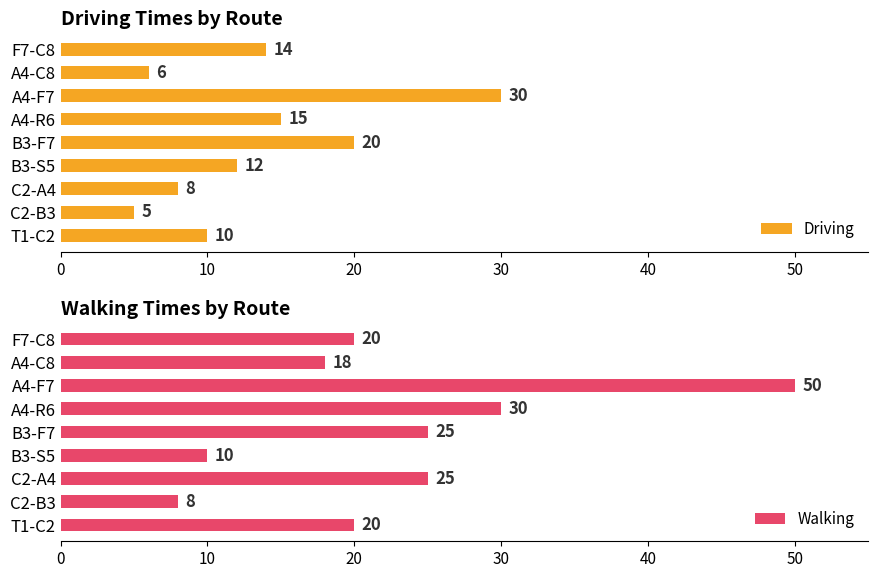

What is the value of the Walking bar at the 1st from the left?

20